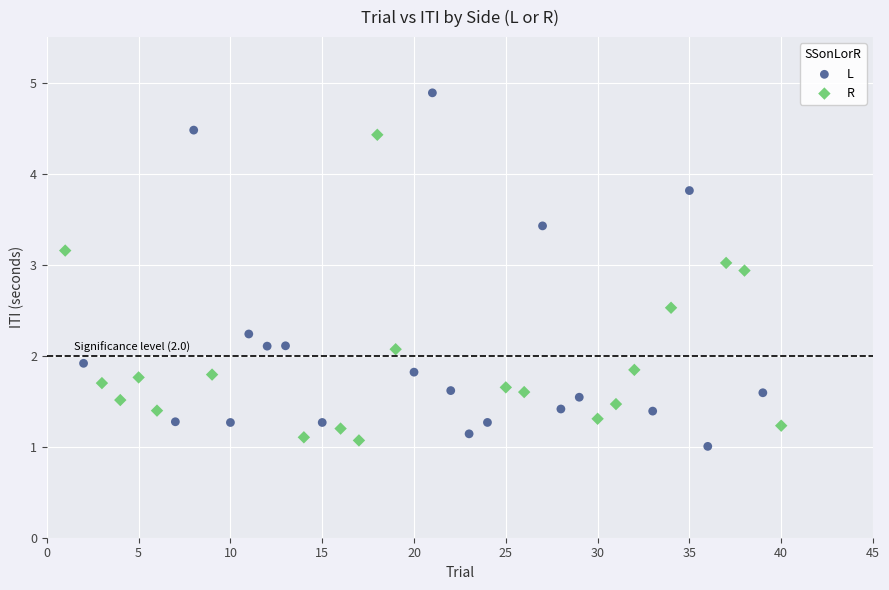

Which series has the largest Y range (max minus min)?

L